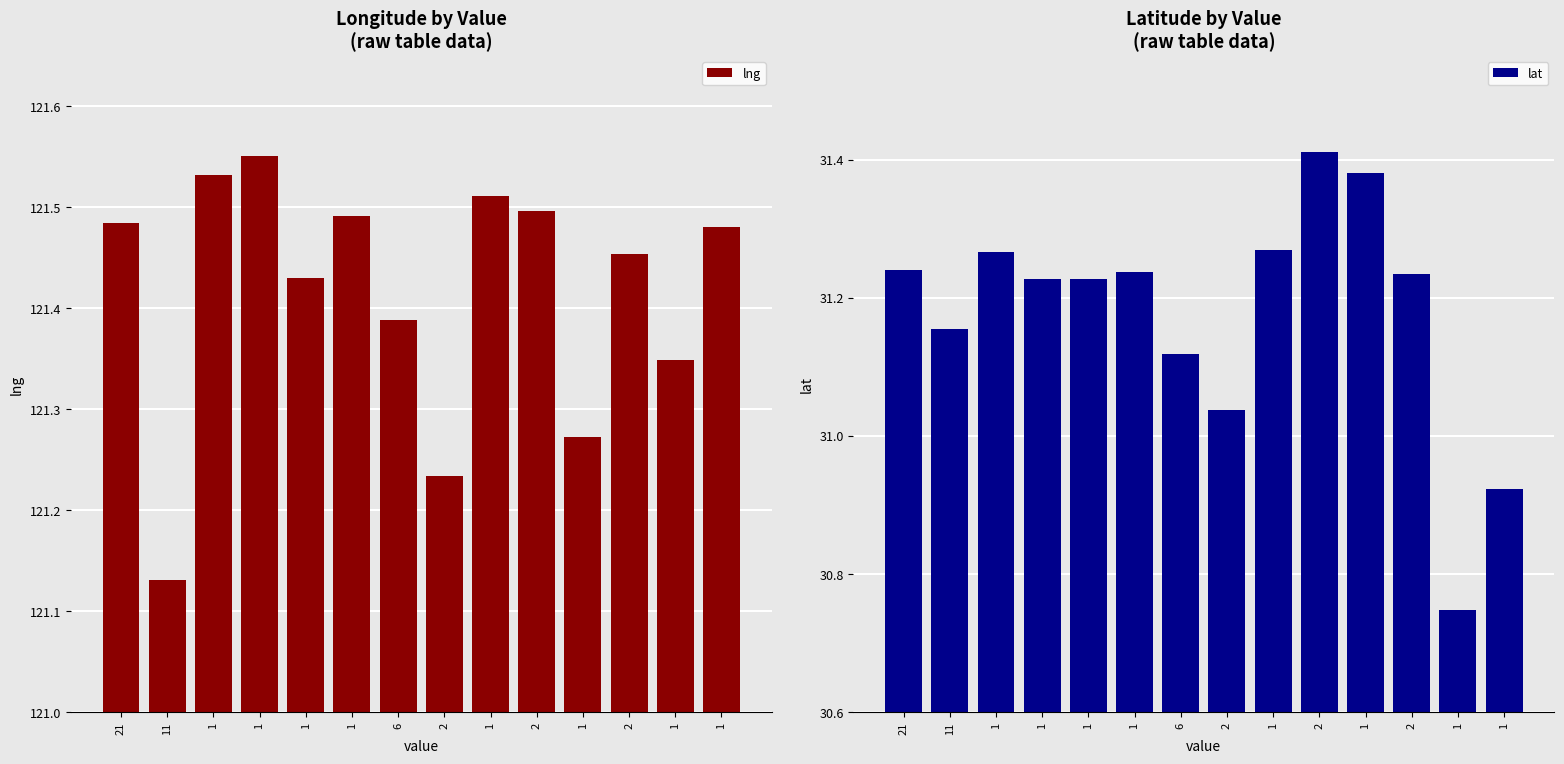

What are all the series names shown in the legend?

lng, lat